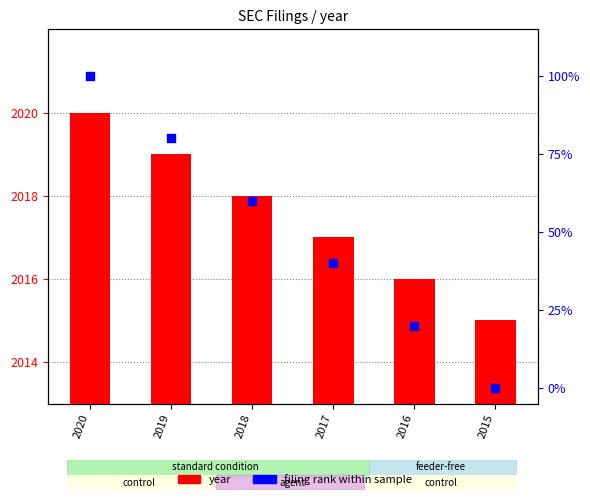

What are all the series names shown in the legend?

year, filing rank within sample